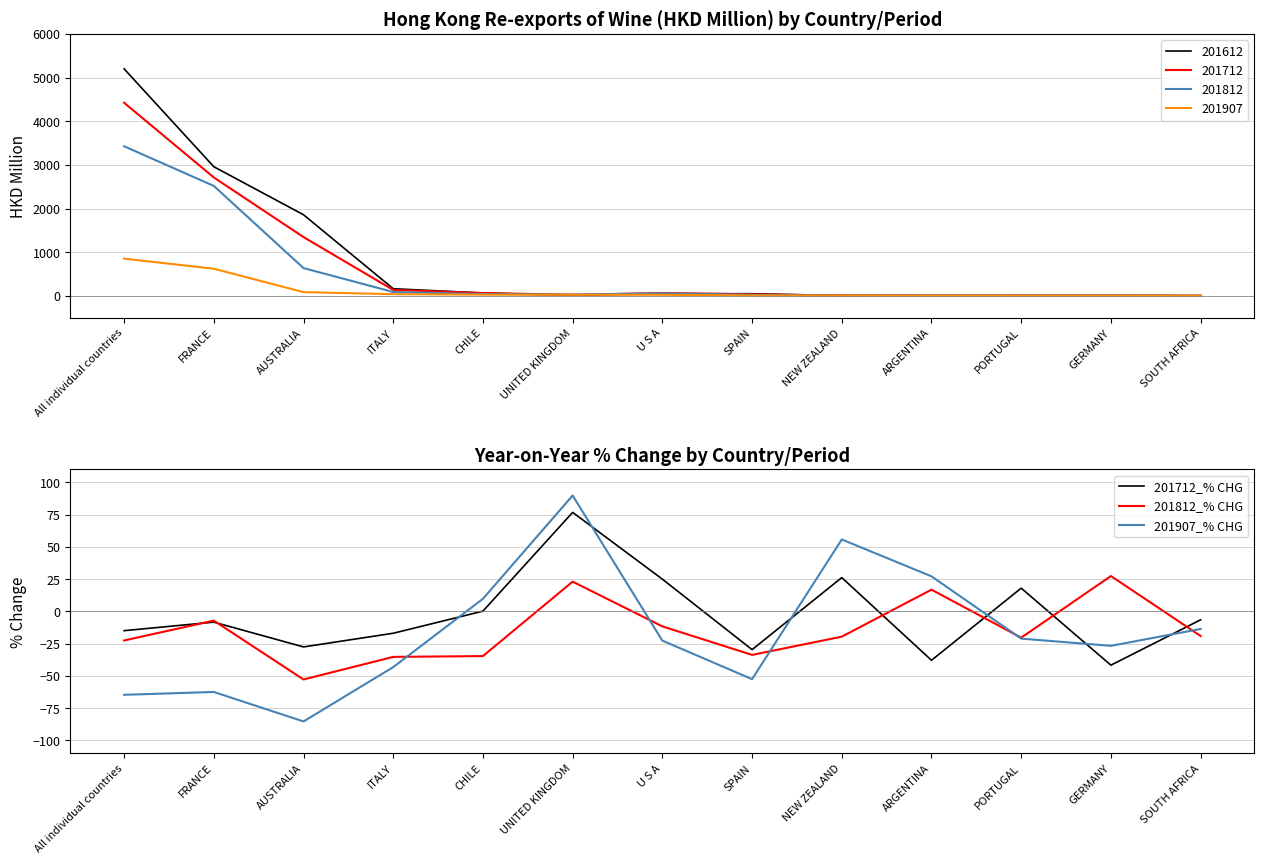

Which category has the highest value in the 201812_% CHG series?

GERMANY